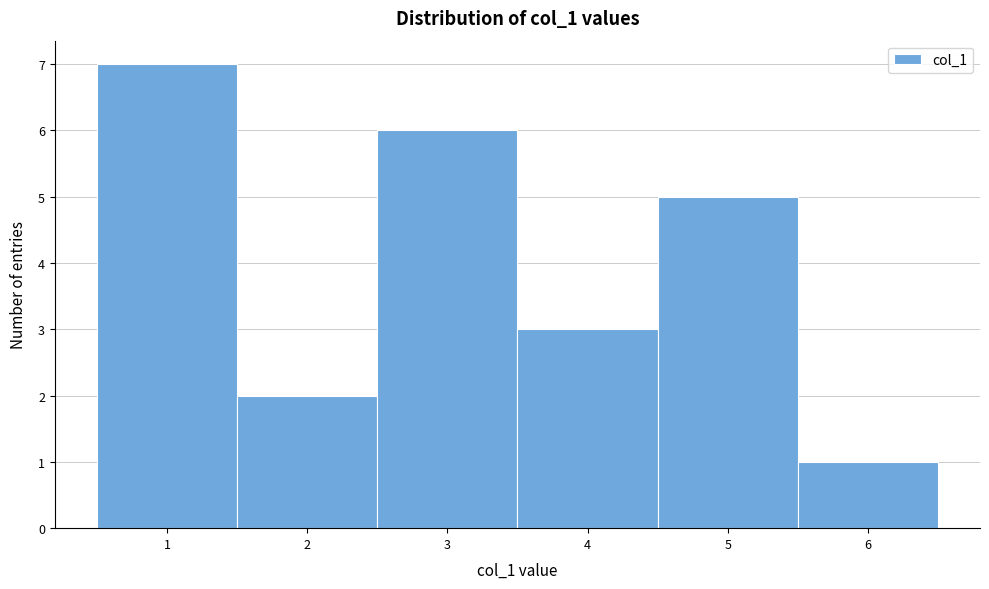

Reading left to right, transcribe this chart: for each bar, give the range it covers on the x-axis and its height. The values are not printed on the chart, so give them approximately, as read against the axis.

0.5 to 1.5: 7
1.5 to 2.5: 2
2.5 to 3.5: 6
3.5 to 4.5: 3
4.5 to 5.5: 5
5.5 to 6.5: 1